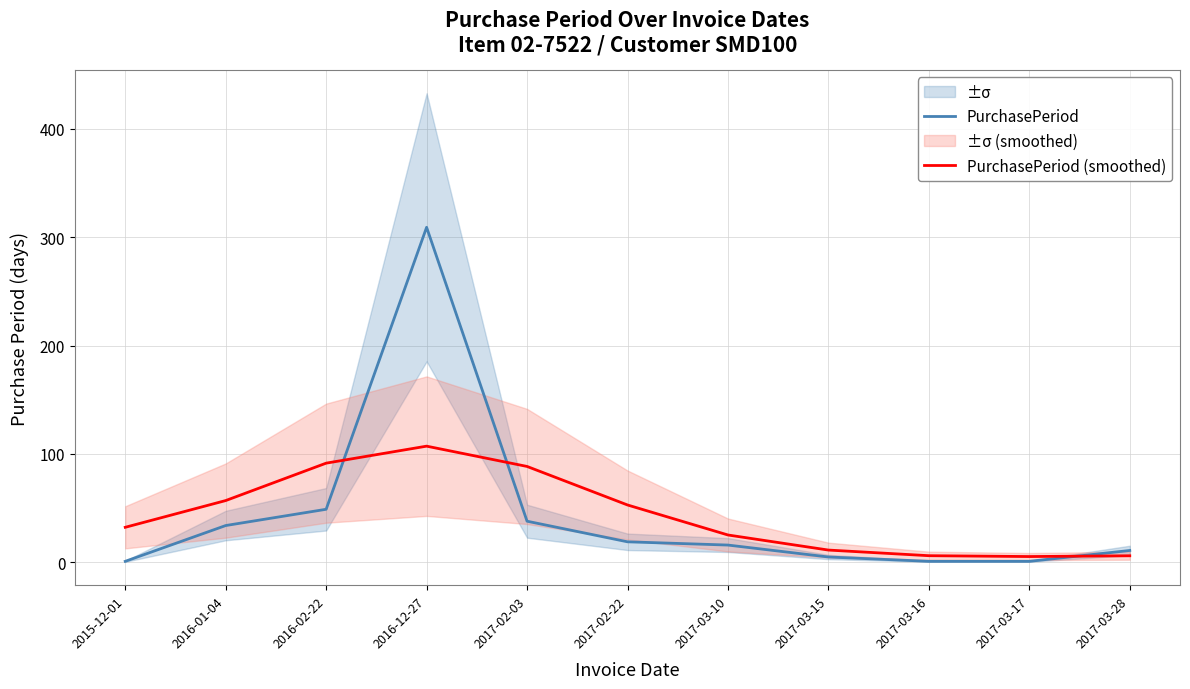

What is the sum of the PurchasePeriod values at 2016-01-04 and 2015-12-01?

35.0